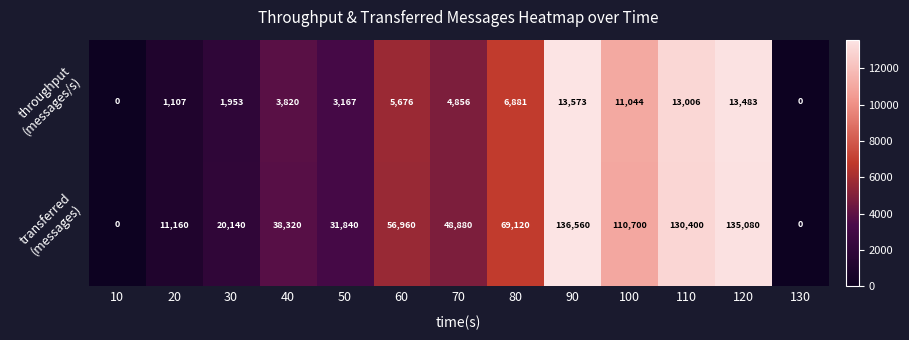

At how many categories does at least one series exceed 15782?

10